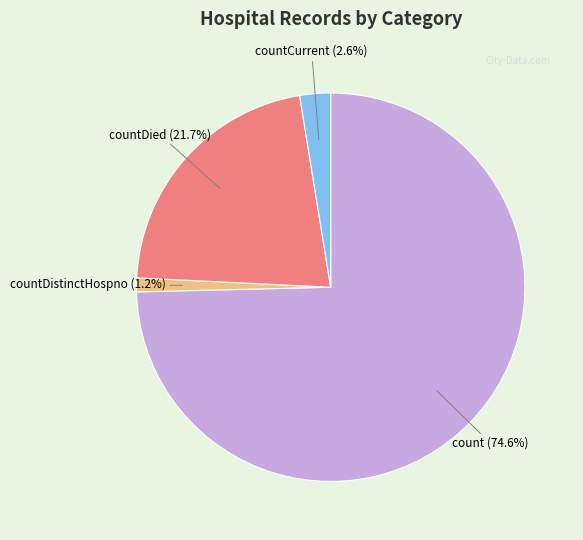

Which slice is the largest?

count